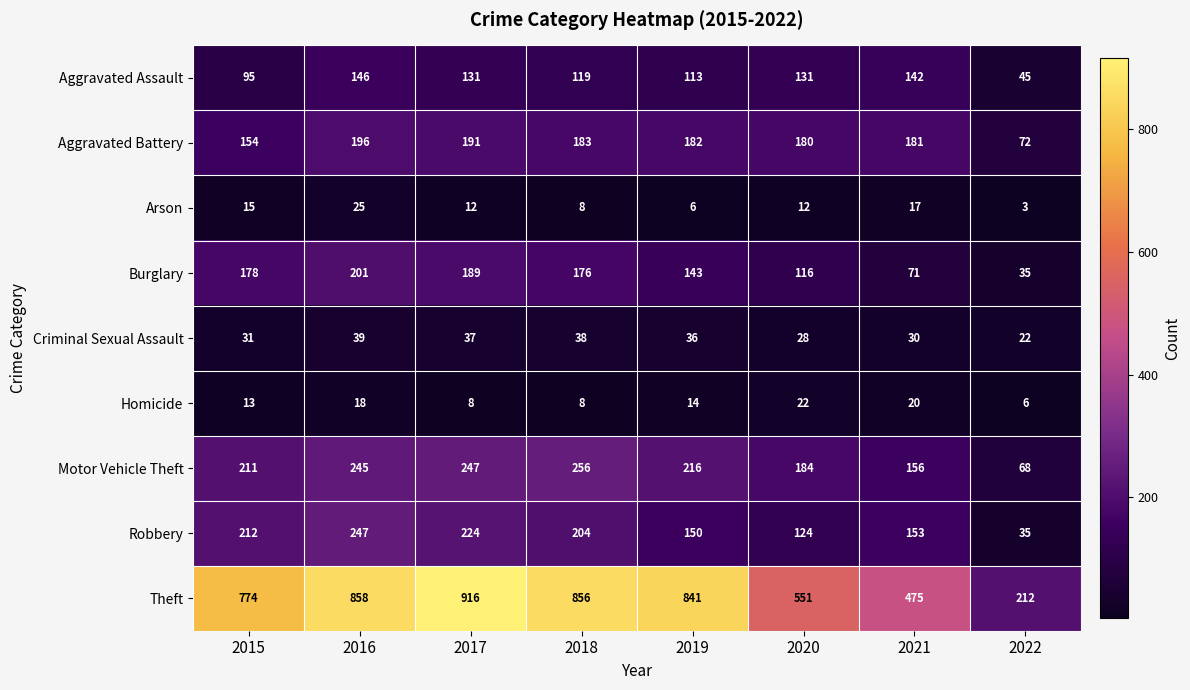

The value of Homicide at 2022 is 6. True or false?

True